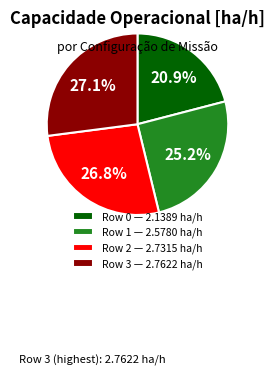

To the nearest percent, what is the difference between the Row 0 and Row 2 slice percentages?

6%